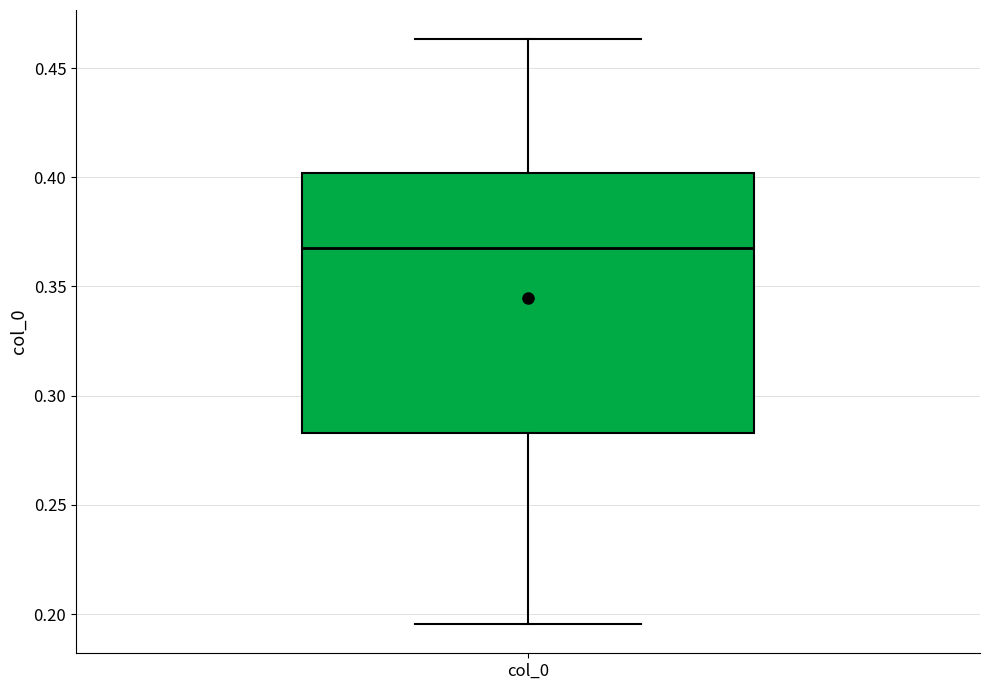

Transcribe this box plot: give where the median line is, the range the box spans, and where the two whiskers end, as read against the y-axis. The values are not printed on the chart, so give them approximately, as read against the axis.

median 0.370, box 0.285 to 0.400, whiskers 0.195 to 0.465